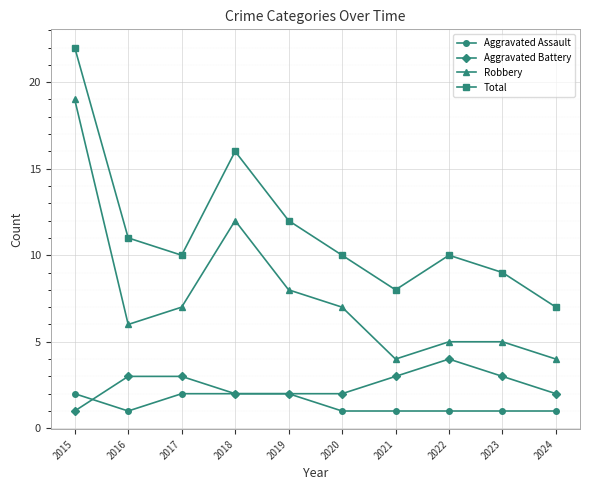

How many categories are shown in the chart?

10